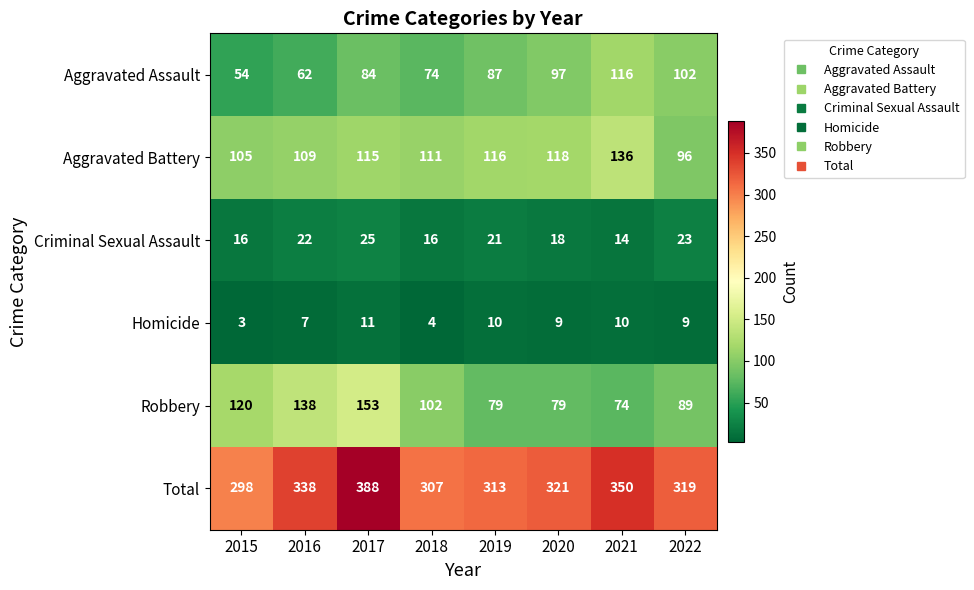

At how many categories does at least one series exceed 218?

8